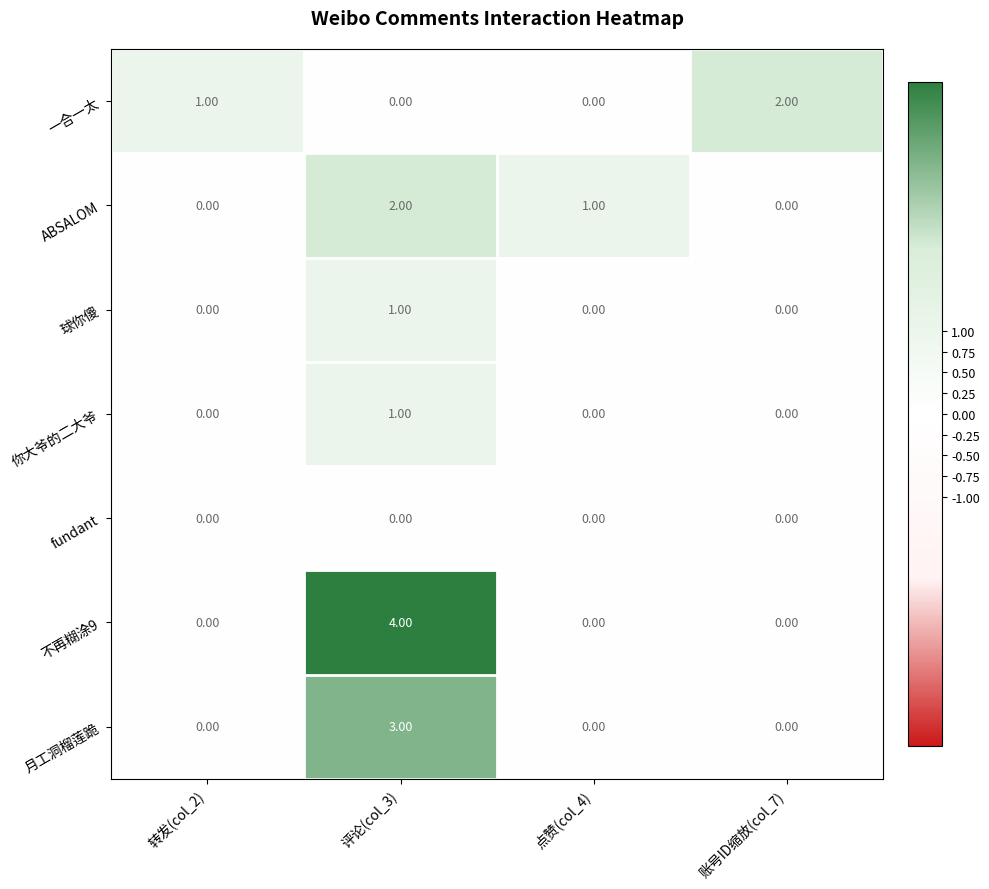

What is the difference between the highest and lowest values at 转发(col_2)?

1